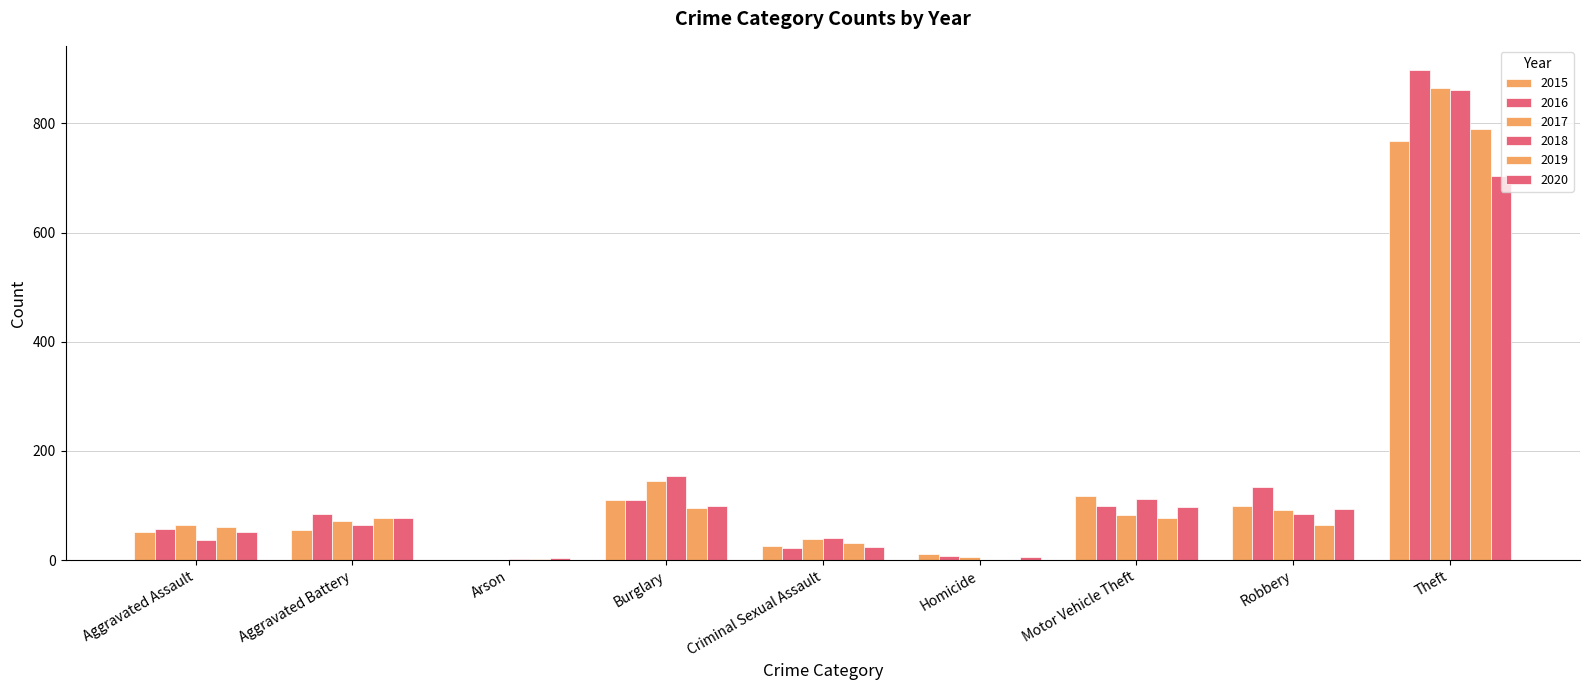

Between Motor Vehicle Theft and Robbery, which is larger?

Motor Vehicle Theft